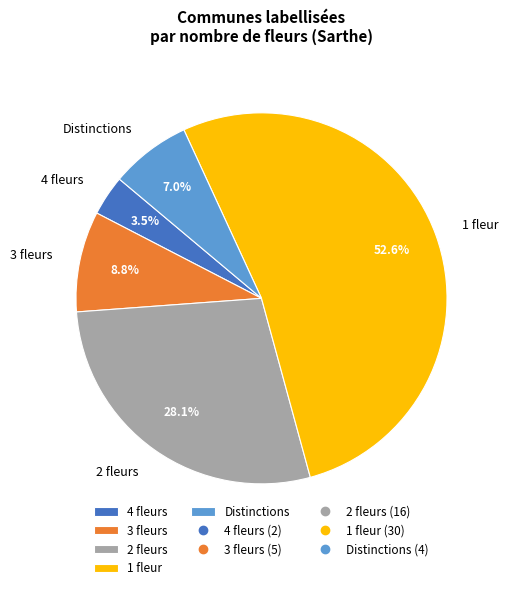

Is the sum of 4 fleurs and Distinctions greater than half?

No